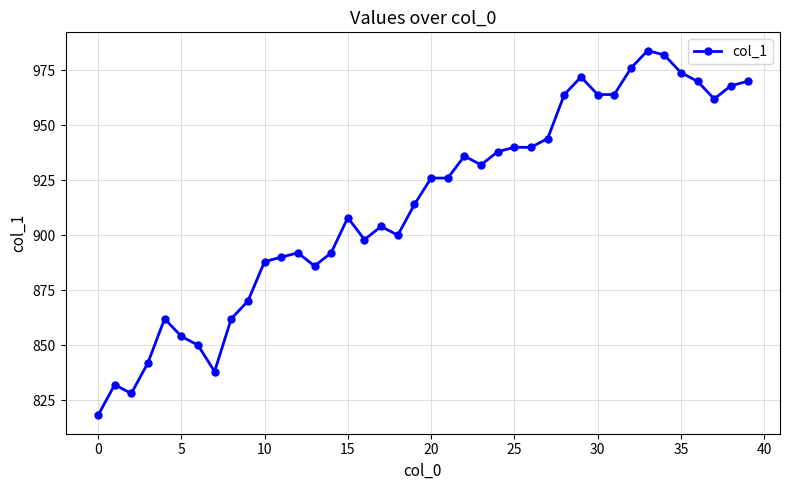

What is the maximum value shown in the chart?

984